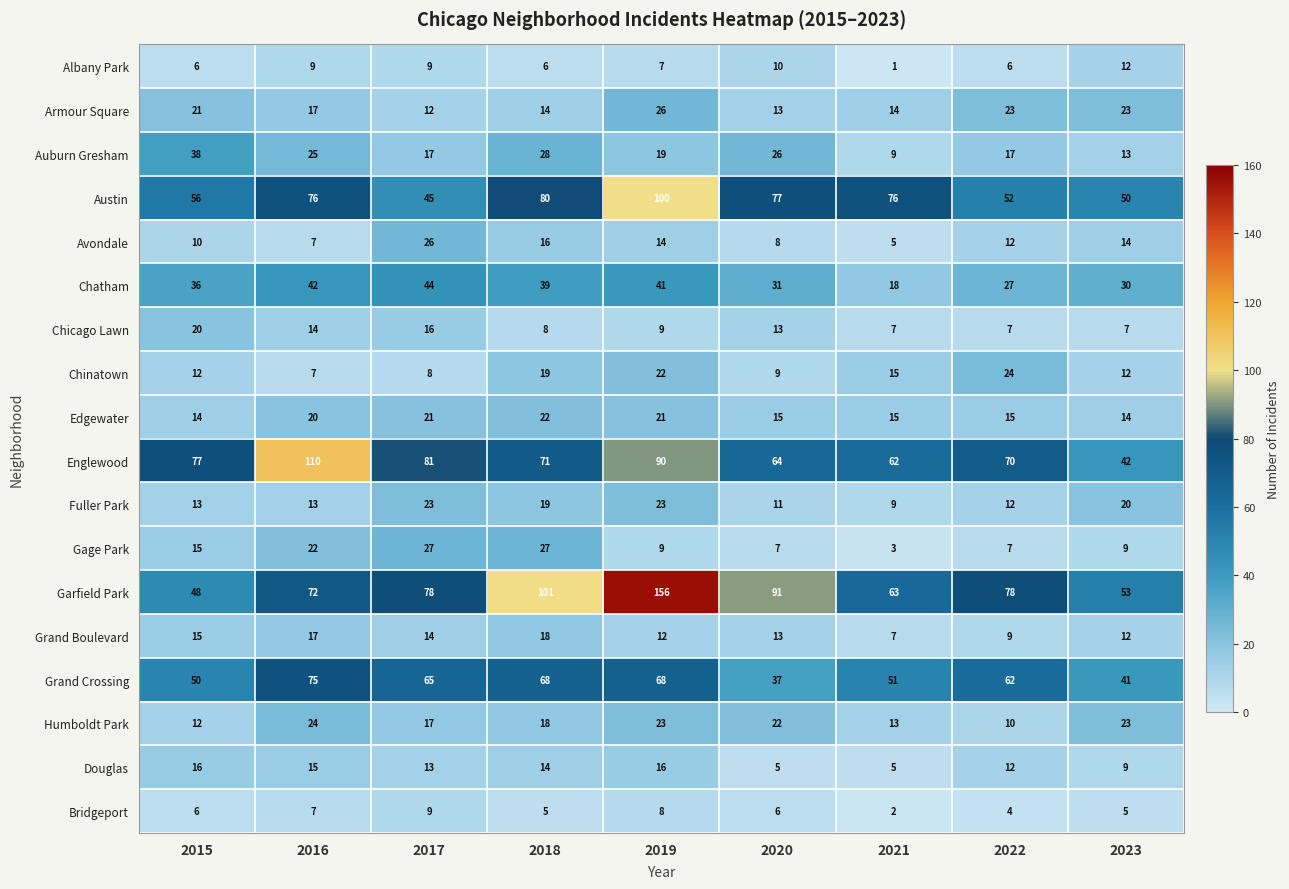

Which category has the lowest value across all series?

2021